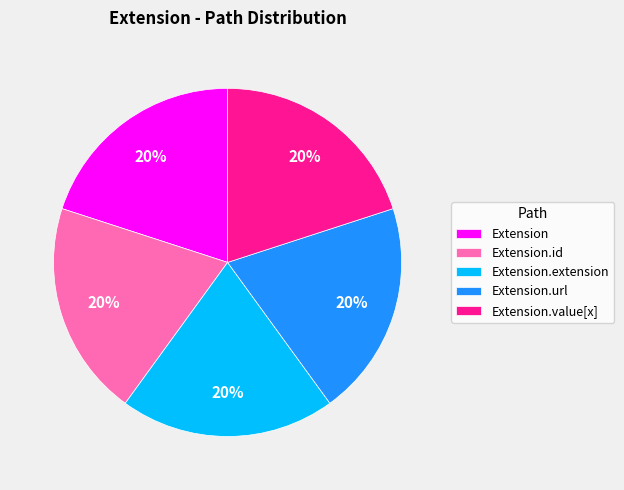

True or false: Extension accounts for 13% of the total.

False